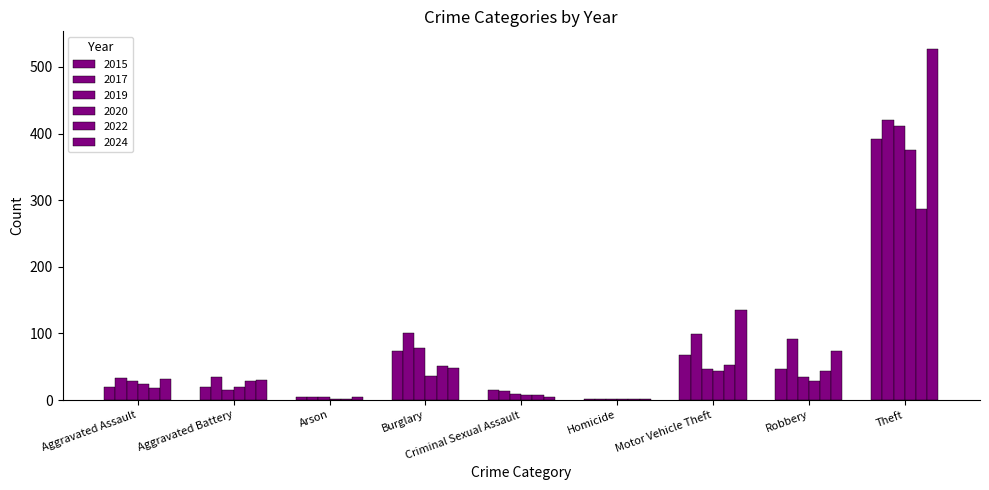

Are the bars horizontal?

No